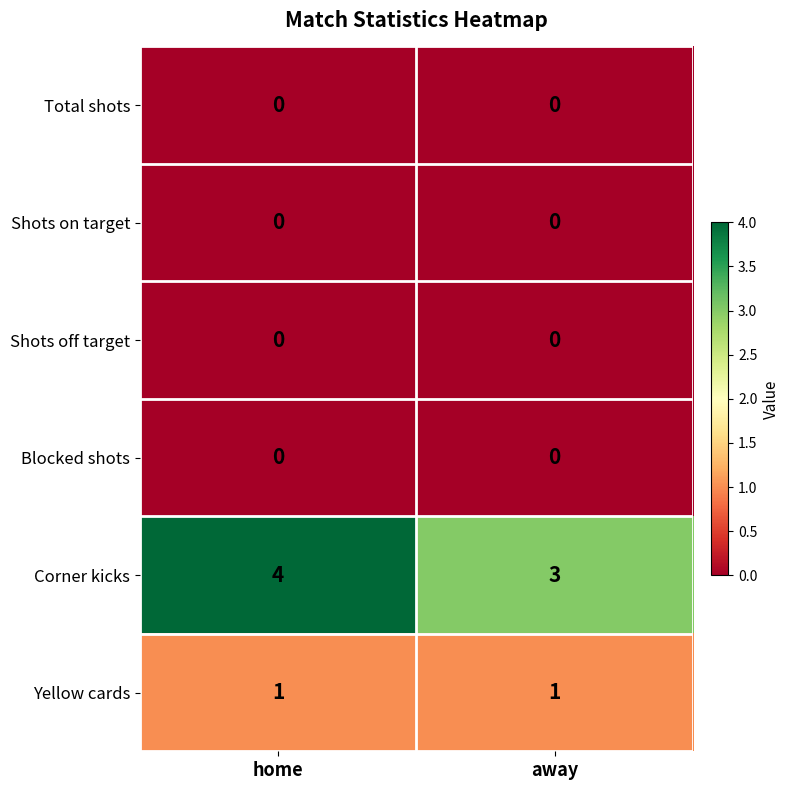

The Shots off target series shows 0 at away. True or false?

True